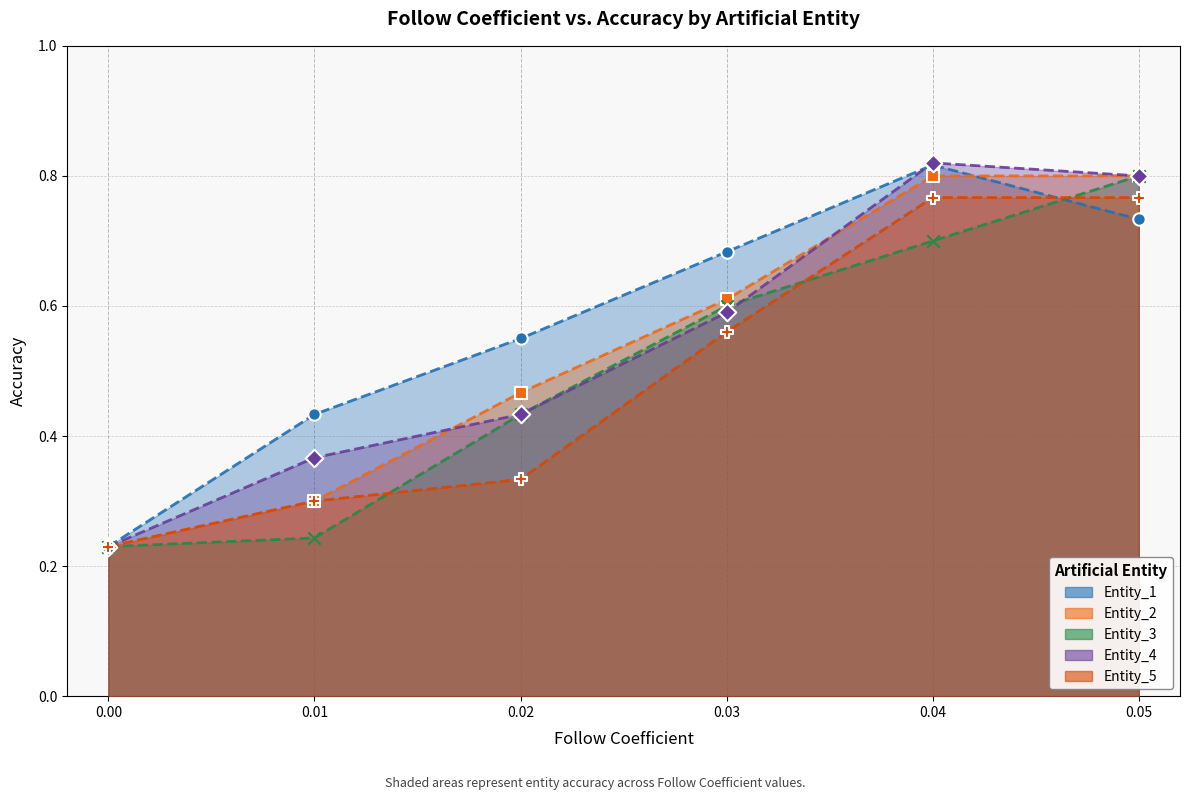

What is the total value across all series at 0.04?

3.9